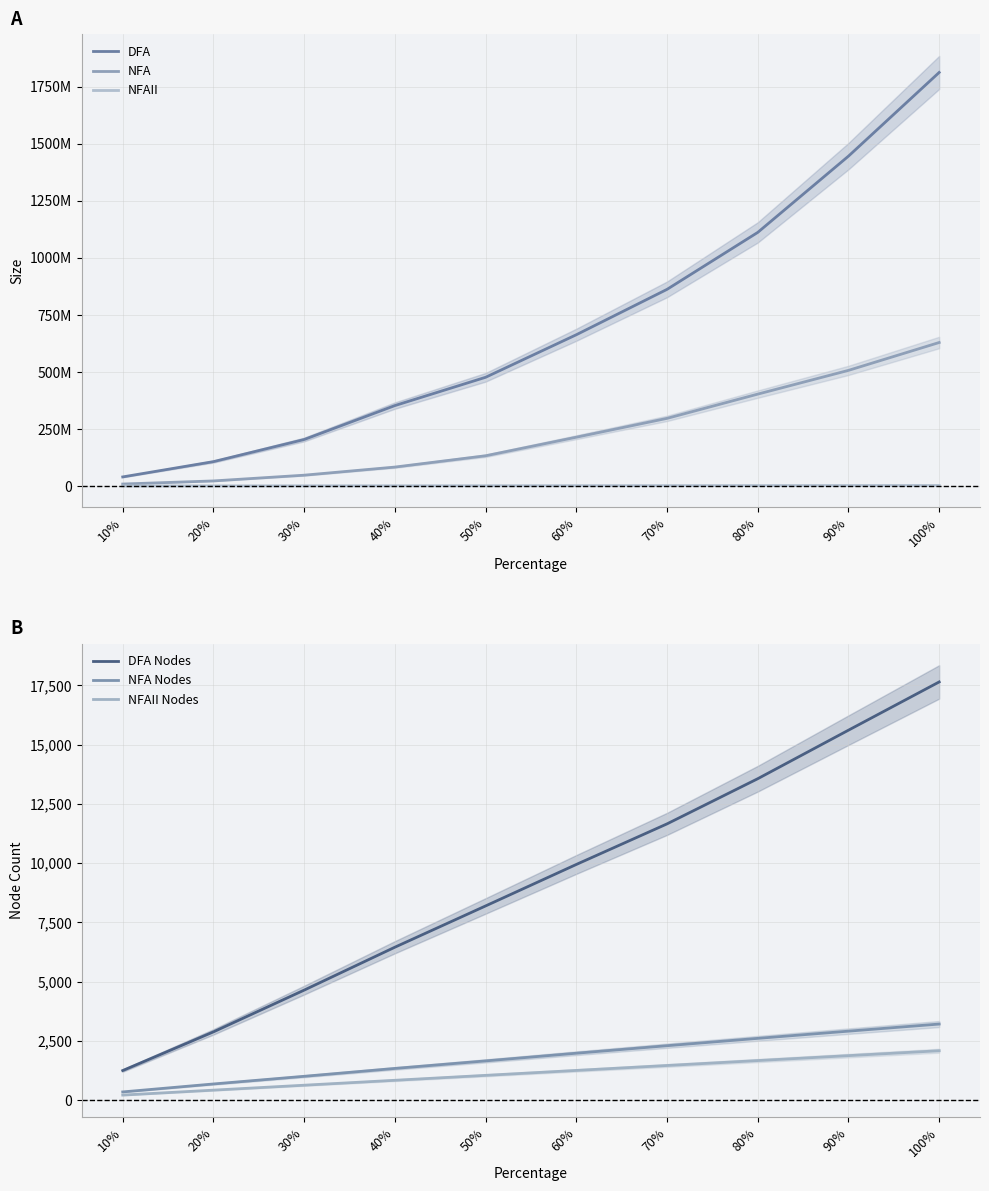

What are all the series names shown in the legend?

DFA, NFA, NFAII, DFA Nodes, NFA Nodes, NFAII Nodes